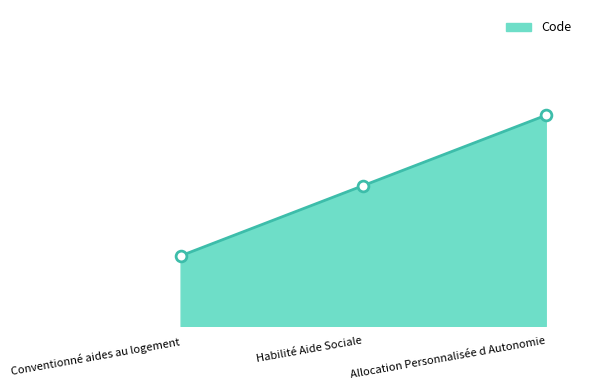

What is the change in value from Habilité Aide Sociale to Allocation Personnalisée d Autonomie?

+1